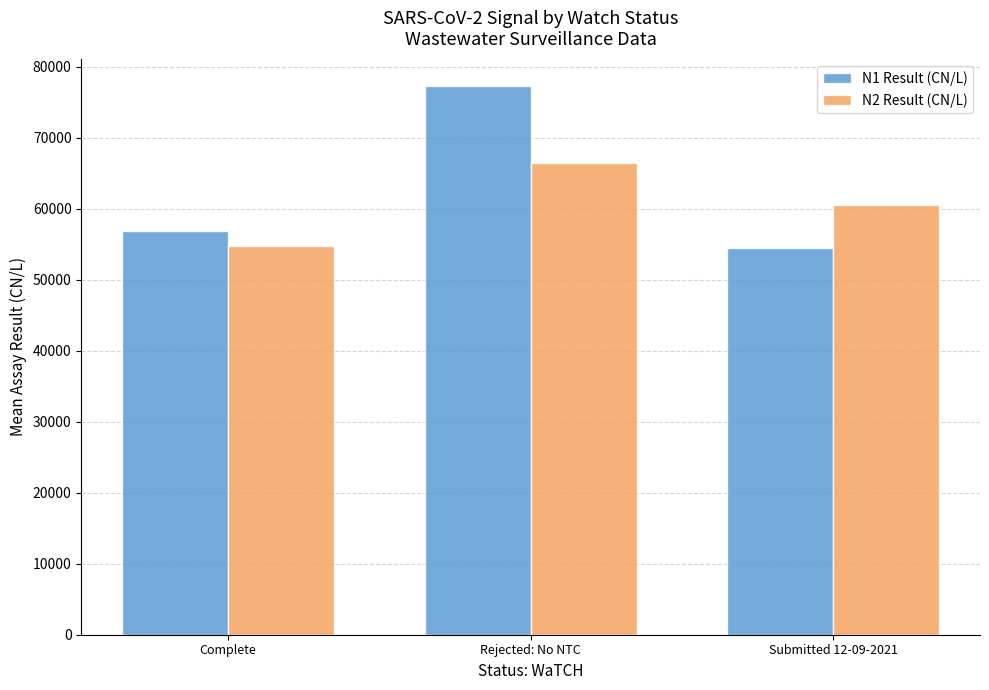

How many categories are shown in the chart?

3